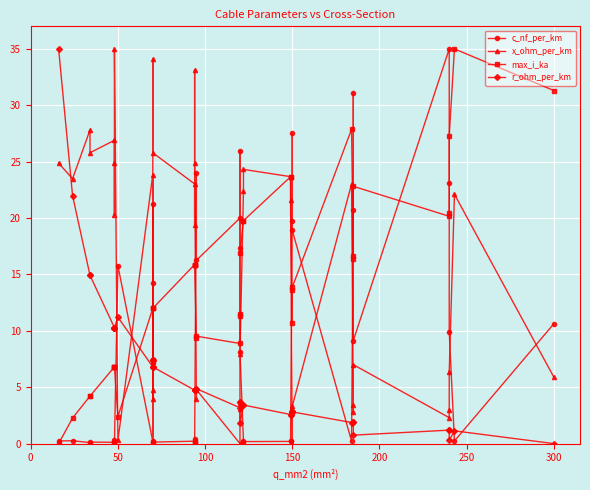

Reading left to right, list all the values displayed in this chart.

c_nf_per_km: 0.2	0.3	0.1	0.1	0.1	0.3	0.2	0.0	15.8	0.2	21.2	14.2	0.0	0.1	0.2	0.4	0.1	0.2	24.0	16.2	20.0	17.3	25.9	8.1	0.2	0.2	0.2	0.3	19.8	27.5	18.9	0.2	20.7	31.1	9.1	35.0	23.1	9.9	0.2	10.6
x_ohm_per_km: 24.9	23.5	27.8	25.8	26.9	20.3	24.9	35.0	0.3	23.9	4.0	4.8	34.1	25.8	23.0	19.3	33.2	24.9	4.0	4.8	0.0	3.6	3.0	7.9	22.4	24.3	23.7	21.6	0.0	2.8	3.3	23.0	3.4	2.8	7.0	2.3	2.9	6.4	22.1	5.9
max_i_ka: 0.0	2.3	4.2	4.2	6.8	6.8	6.8	6.8	2.4	12.0	7.3	7.5	12.0	12.0	15.9	15.9	15.9	15.9	9.3	9.5	8.9	11.5	11.3	16.9	19.8	19.8	23.7	23.7	10.7	13.6	13.9	27.9	16.7	16.4	22.8	20.2	20.5	27.3	35.0	31.3
r_ohm_per_km: 35.0	22.0	14.9	14.9	10.3	10.3	10.3	10.3	11.2	6.8	7.4	7.4	6.8	6.8	4.7	4.7	4.7	4.7	4.9	4.9	3.2	3.7	3.7	1.8	3.4	3.4	2.6	2.6	2.9	2.8	2.8	1.9	1.9	1.9	0.8	1.2	1.2	0.3	1.1	0.0